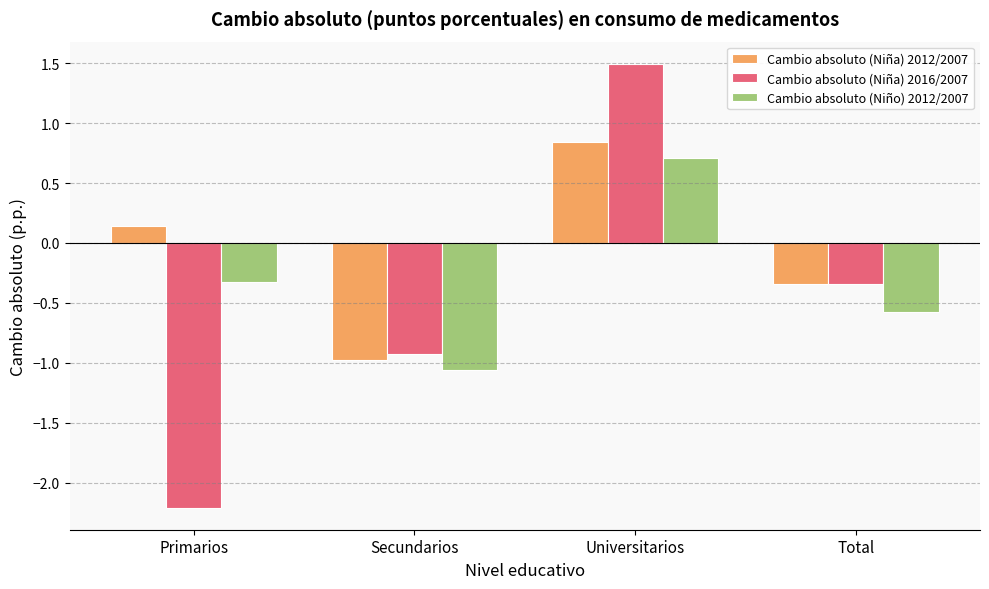

What are all the series names shown in the legend?

Cambio absoluto (Niña) 2012/2007, Cambio absoluto (Niña) 2016/2007, Cambio absoluto (Niño) 2012/2007